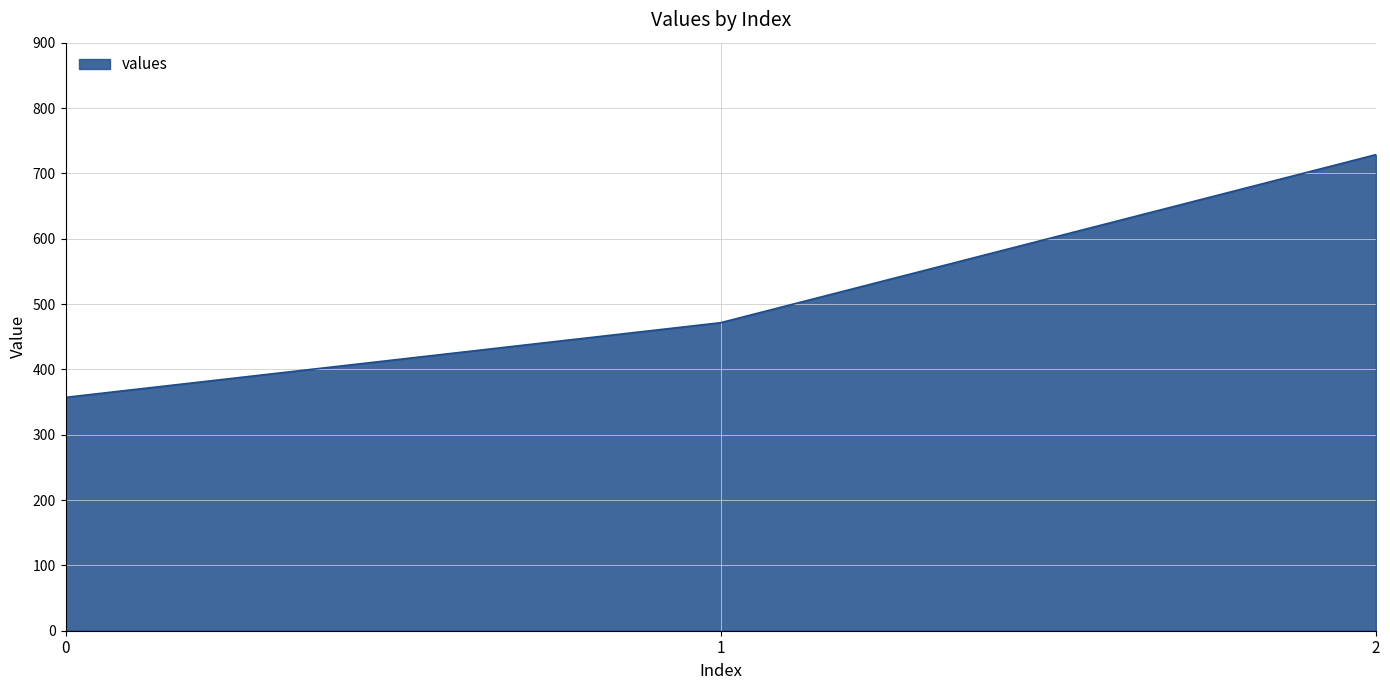

Rank the categories by value from lowest to highest.

0, 1, 2